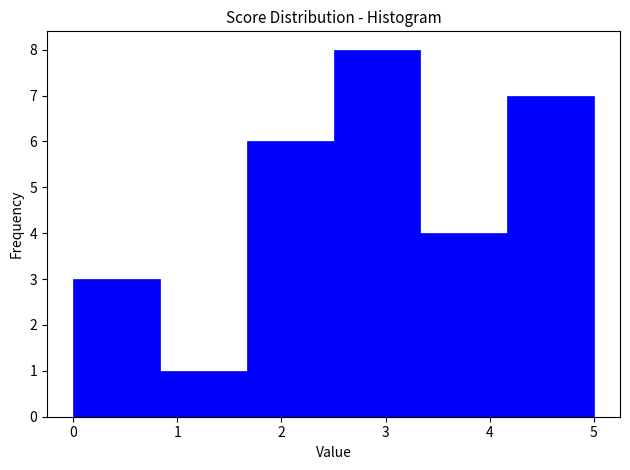

Reading left to right, transcribe this chart: for each bar, give the range it covers on the x-axis and its height. Neither the bar edges nor the heights are printed on the chart, so give them approximately, as read against the axes.

0.0 to 0.8: 3
0.8 to 1.7: 1
1.7 to 2.5: 6
2.5 to 3.3: 8
3.3 to 4.2: 4
4.2 to 5.0: 7